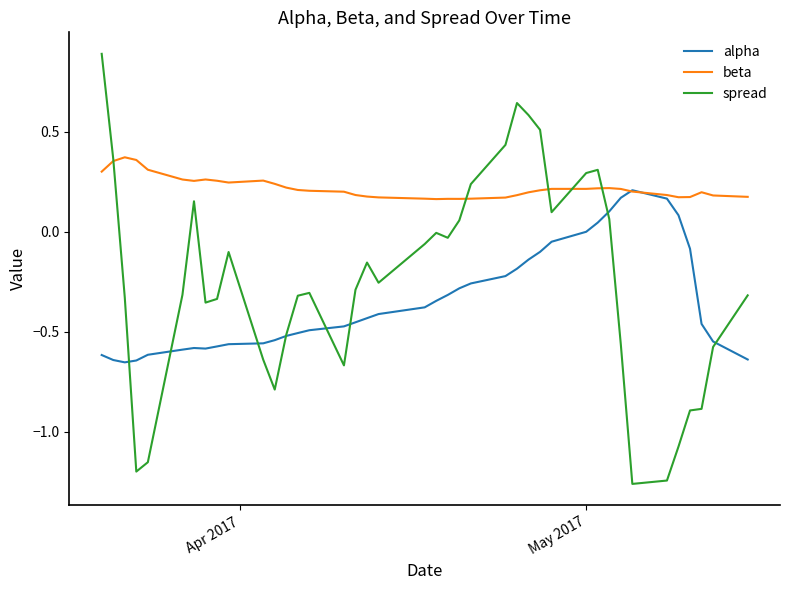

What is the difference between the second highest and second lowest values in the alpha series?

0.8